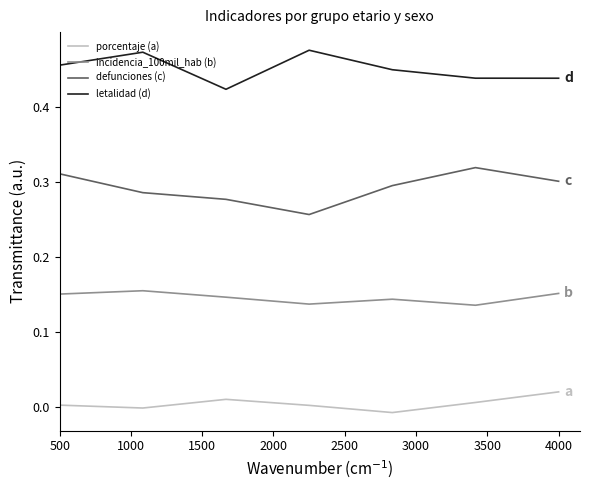

True or false: porcentaje (a) and letalidad (d) intersect in this chart.

False